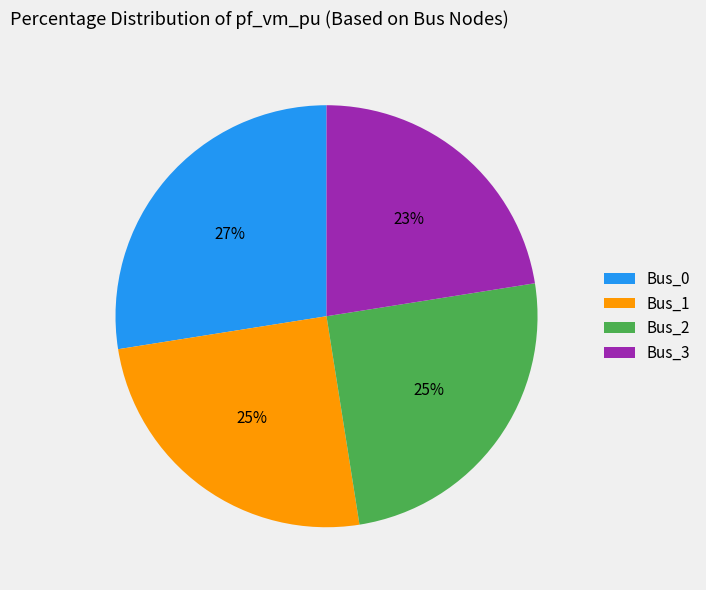

Count the number of slices in the pie.

4